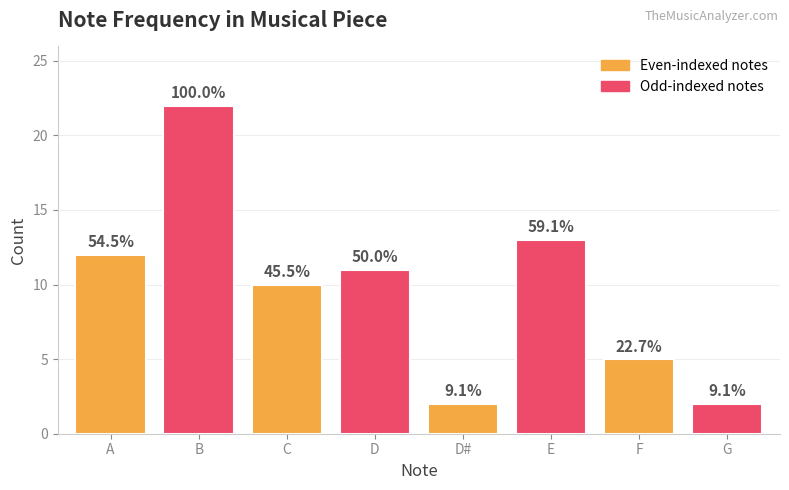

How many bars are there in total?

8